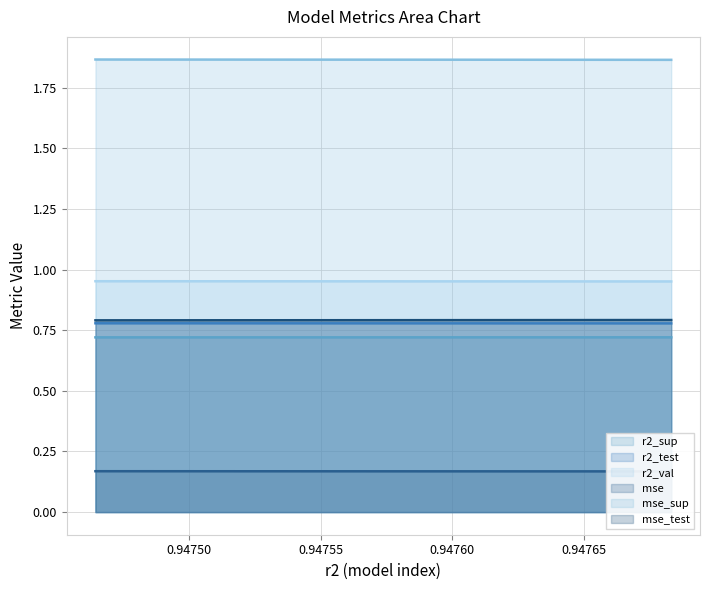

True or false: mse_sup has more than 2 interior local peaks.

False